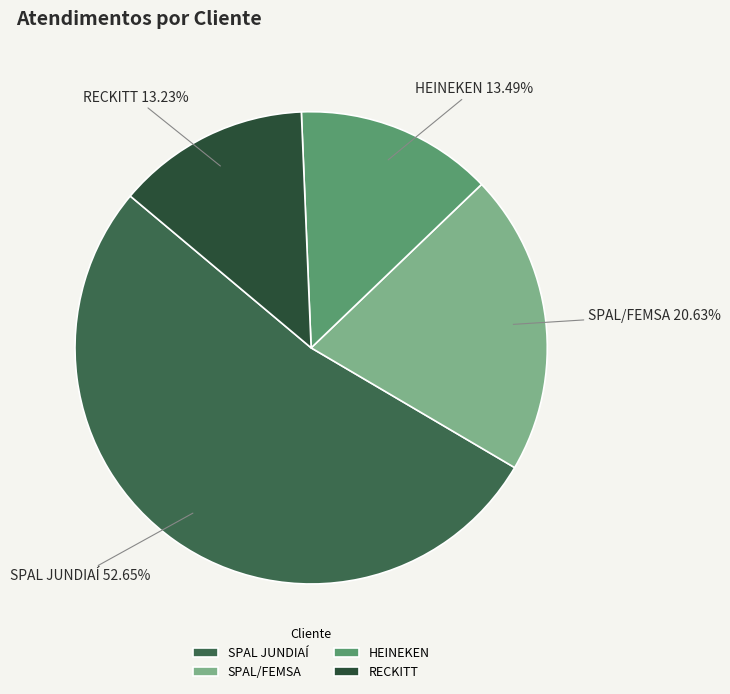

To the nearest percent, what is the average slice percentage?

25%